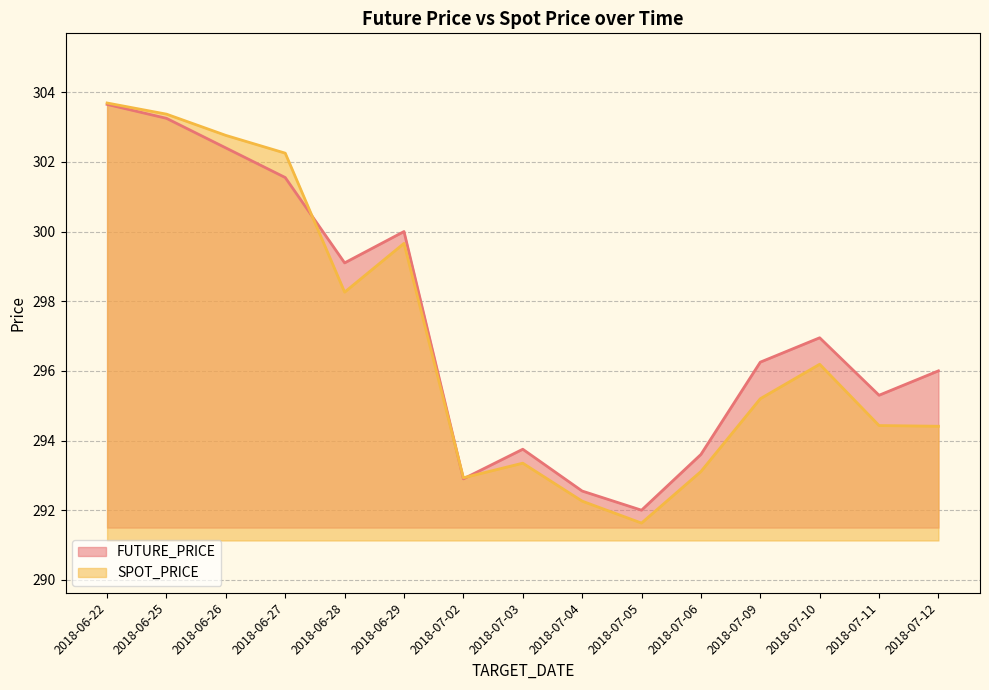

What is the difference between the highest and lowest values at 2018-07-09?

1.1